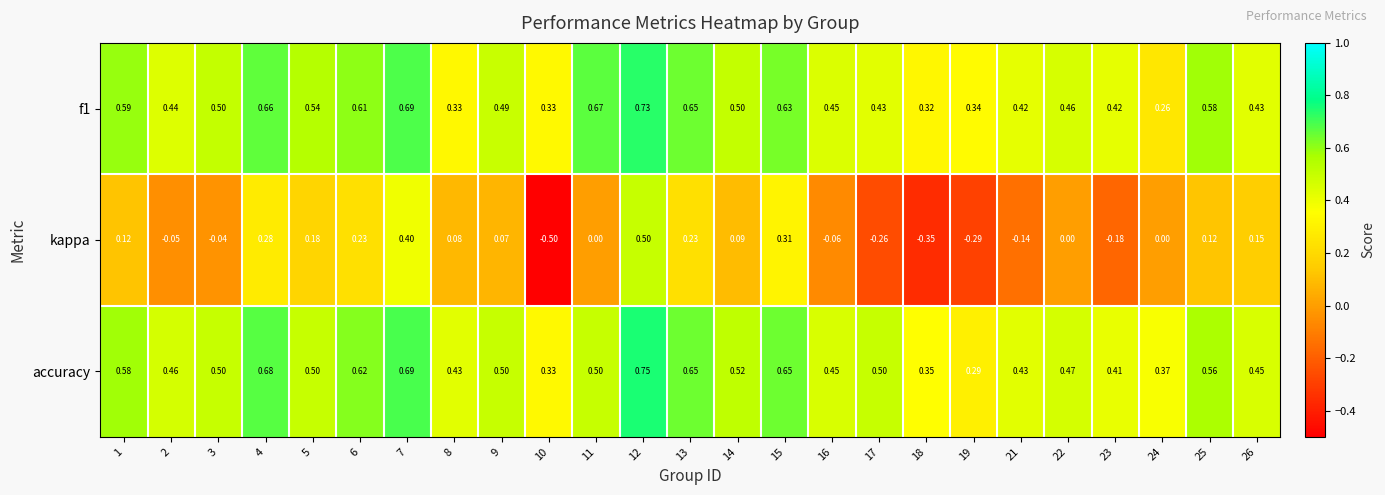

Between 9 and 21, which series saw the biggest shift?

kappa